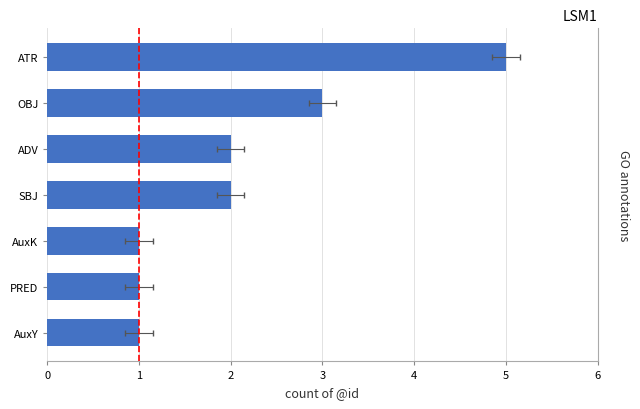

Count the values in the range 1 to 3.

6